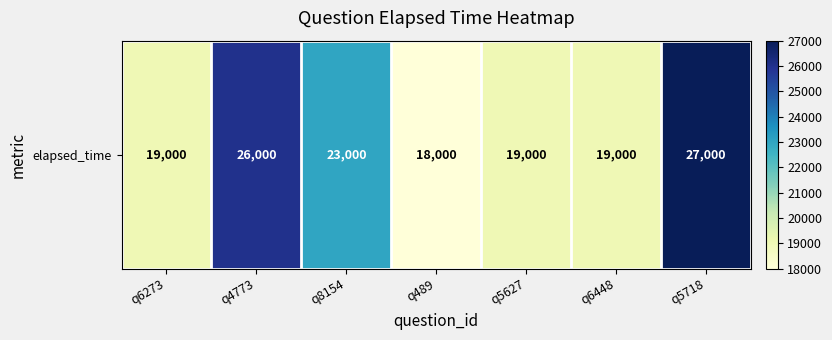

Rank the categories by value from lowest to highest.

q489, q6273, q5627, q6448, q8154, q4773, q5718